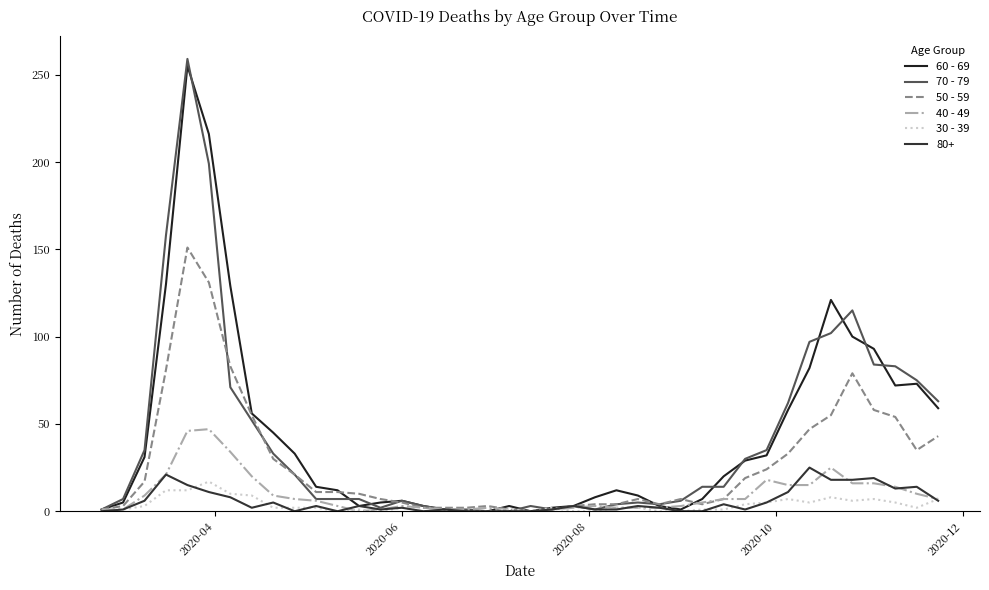

How many lines are shown in the chart?

6